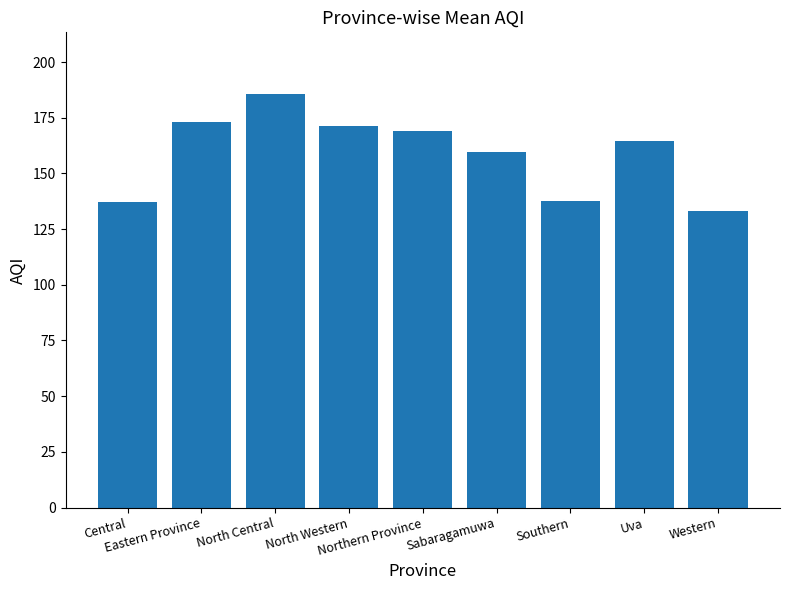

What is the sum of all values?

1430.8